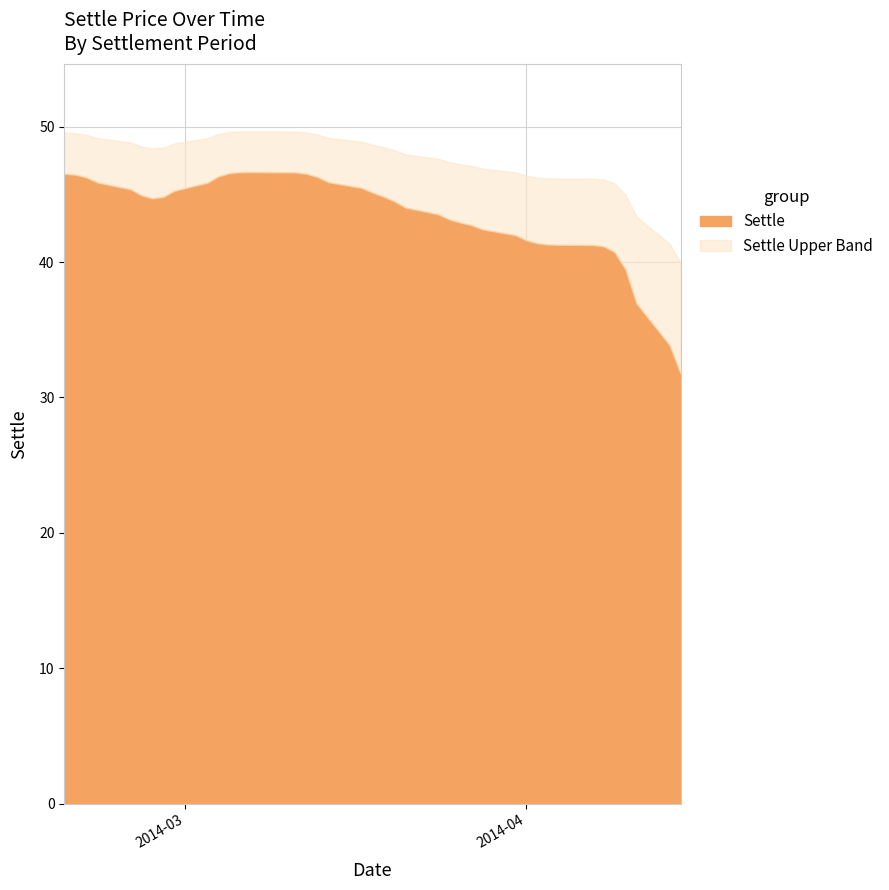

What is the maximum value shown in the chart?

46.7